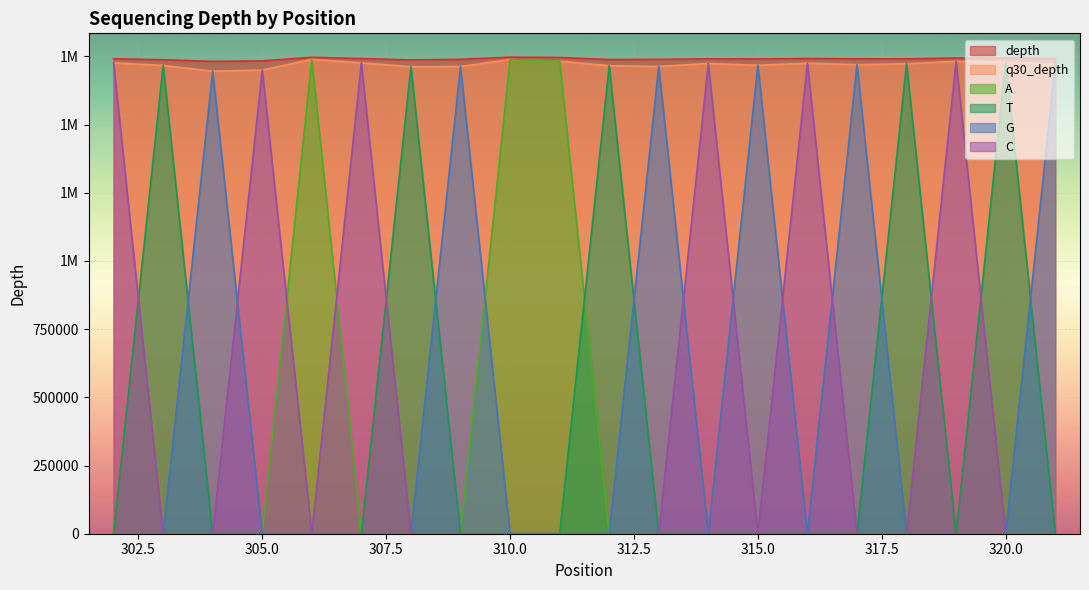

True or false: A and depth cross at least once.

False